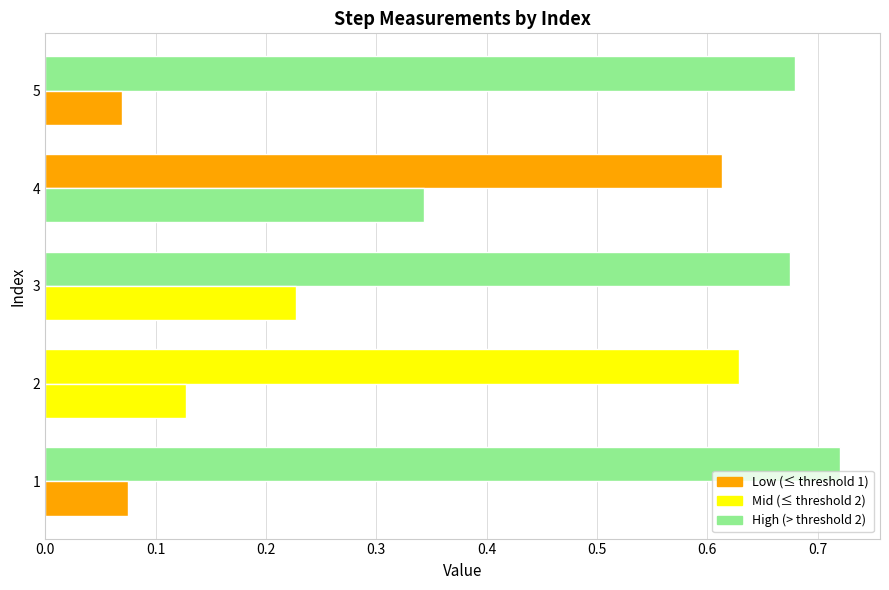

The step_width series shows 0.0 at 5. True or false?

False